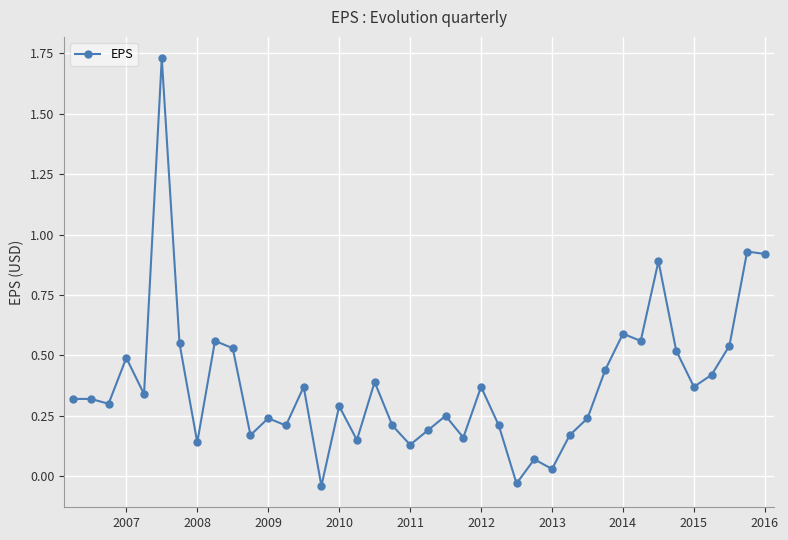

What is the difference between the second highest and minimum values?

1.0